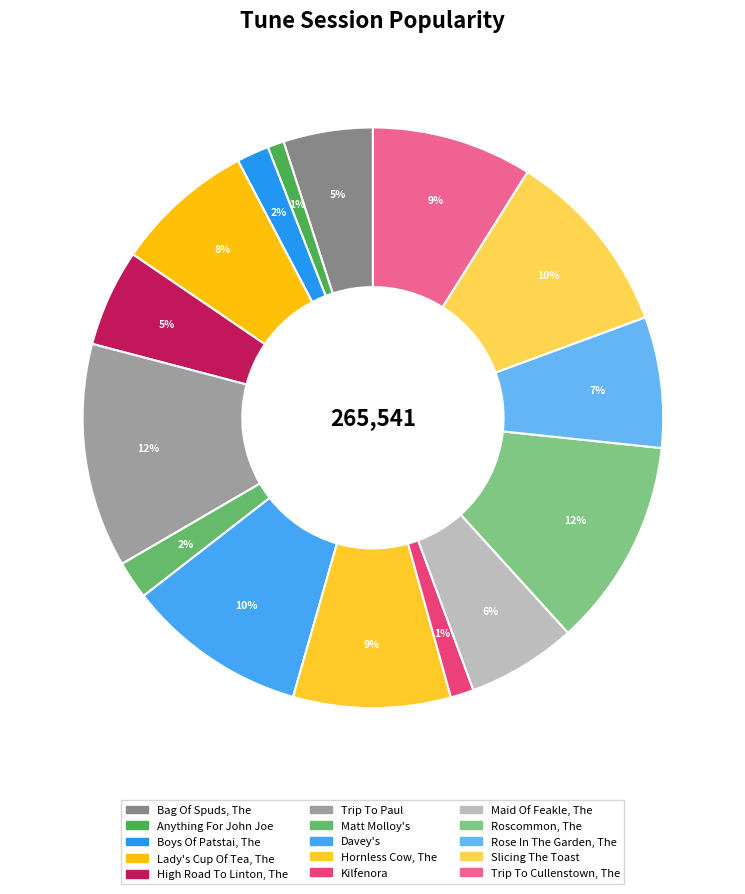

Is the sum of Matt Molloy's and High Road To Linton, The greater than half?

No